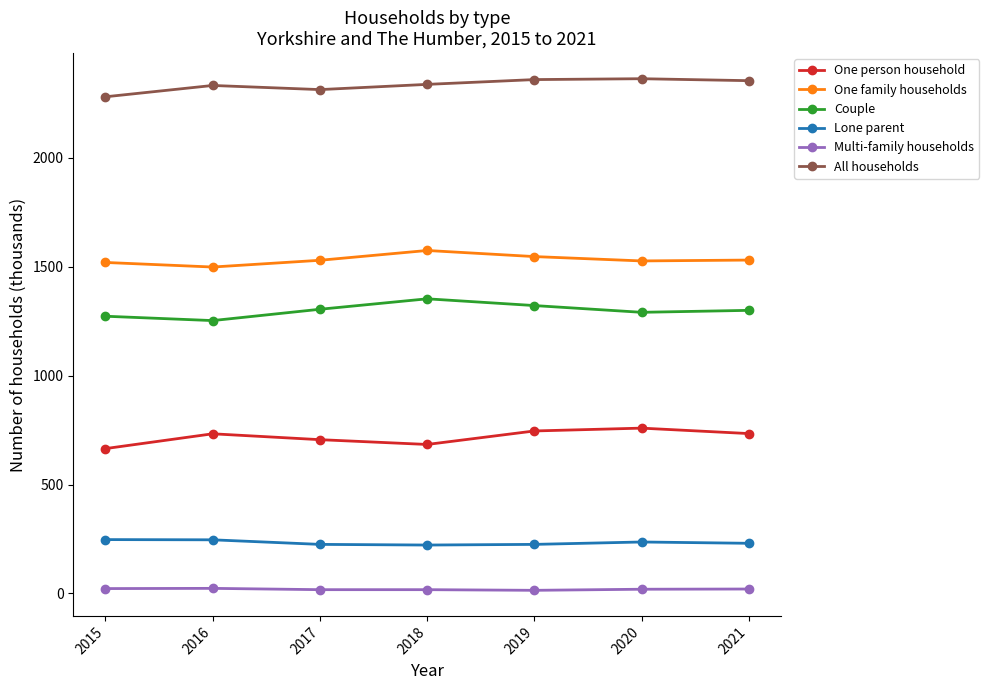

Which series has the largest total across all categories?

All households